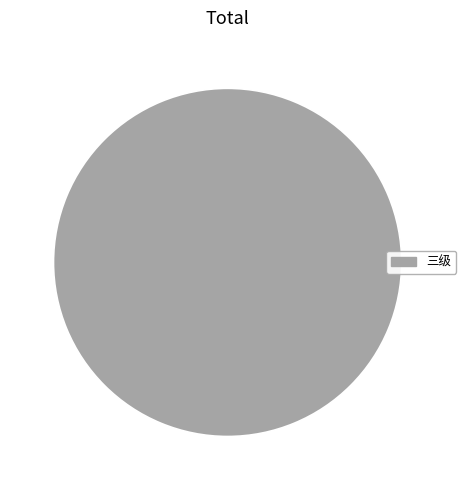

Rank the categories by value from lowest to highest.

三级